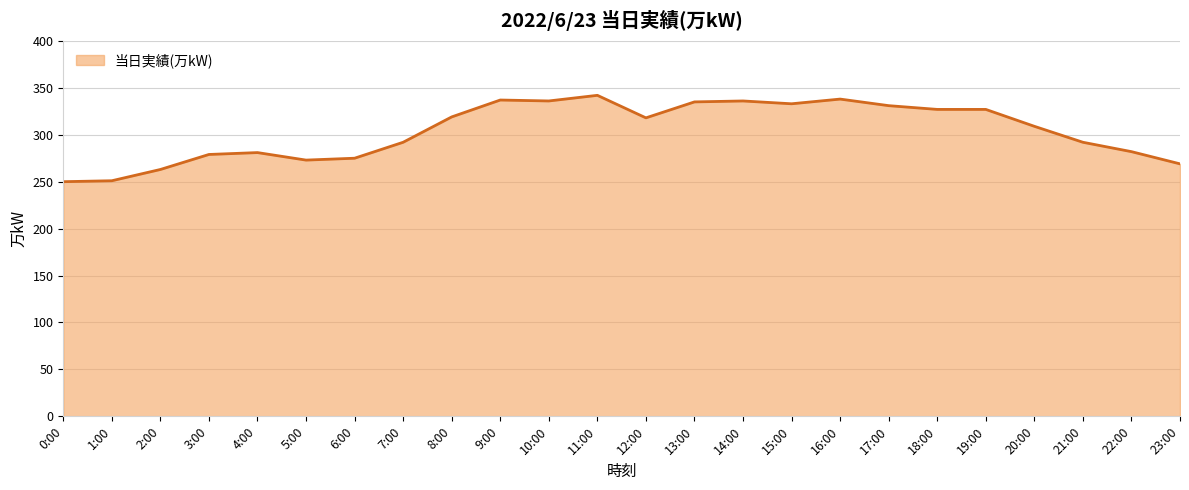

What is the difference between the maximum and minimum values?

92